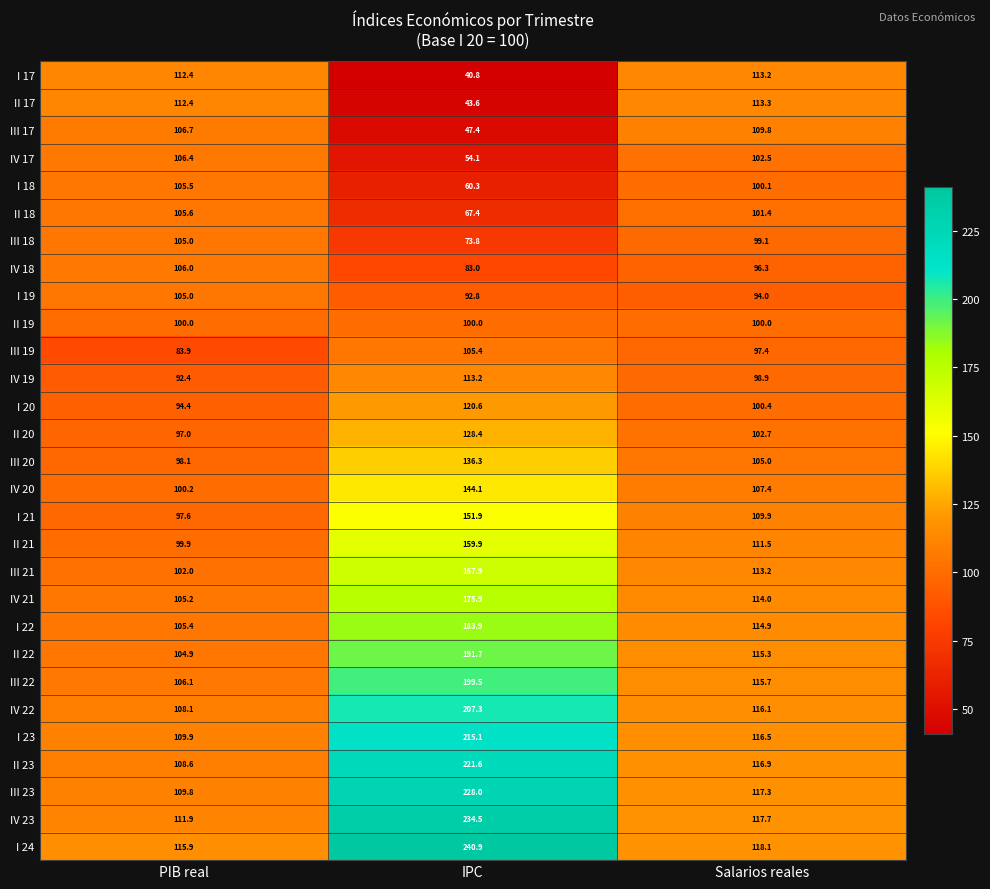

What is the sum of the II 21 values at Salarios reales and PIB real?

211.4